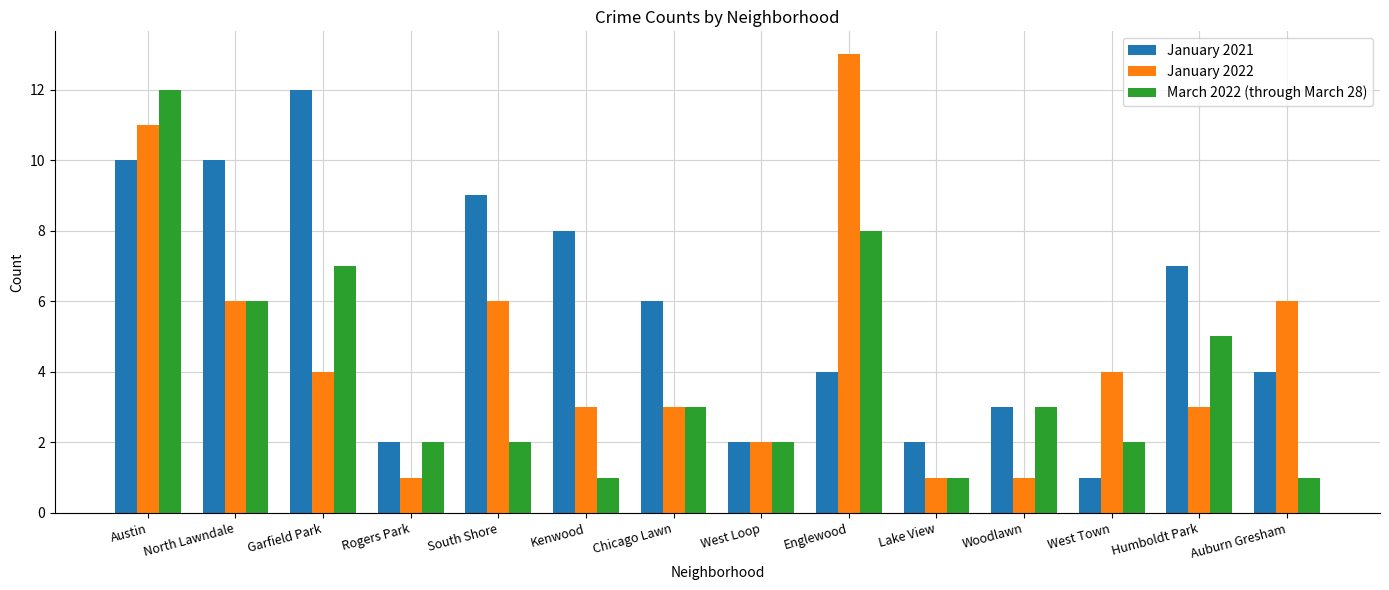

How many bars are there in each group?

3